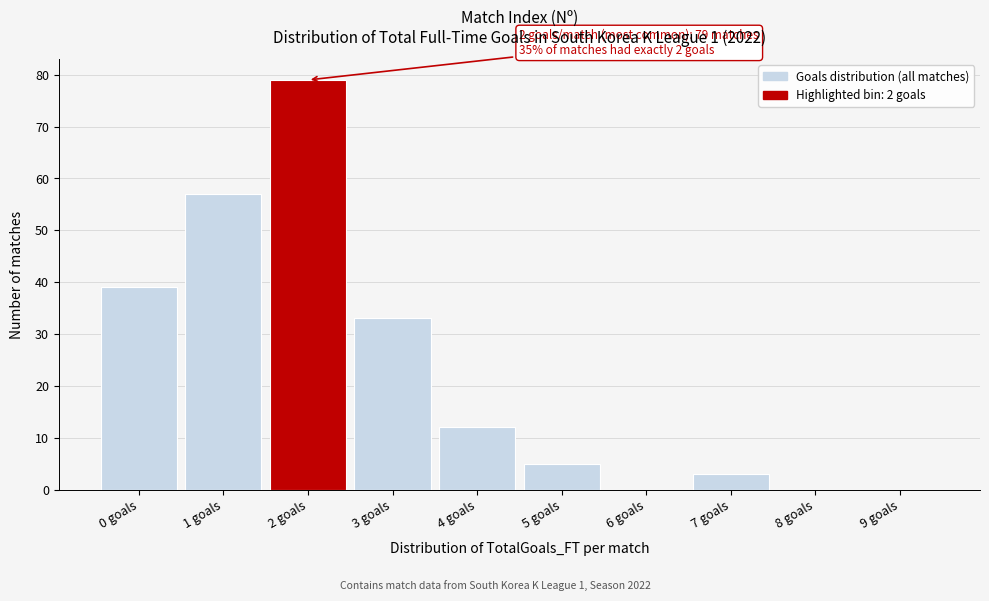

Reading left to right, what are all the values shown in this chart?

0 goals=39	1 goals=57	2 goals=79	3 goals=33	4 goals=12	5 goals=5	6 goals=0	7 goals=3	8 goals=0	9 goals=0